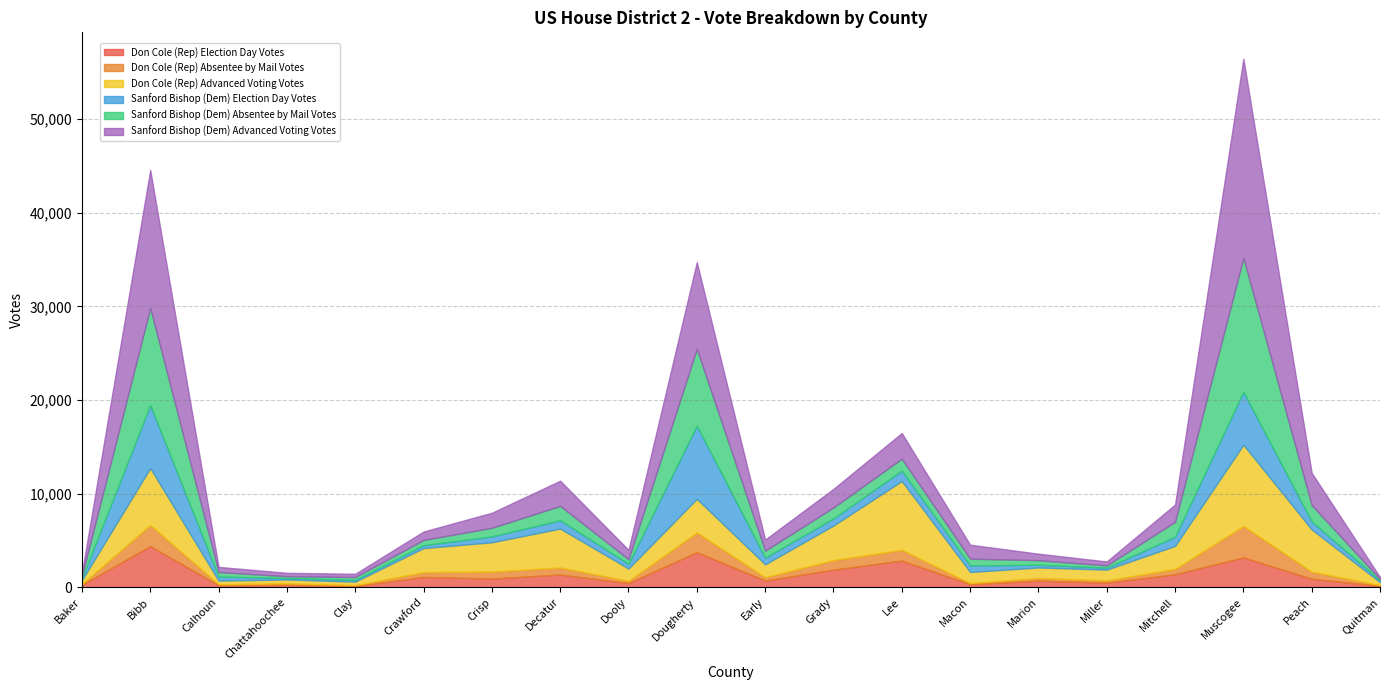

In Sanford Bishop (Dem) Absentee by Mail Votes, how many points are higher than both neighbors (excluding endpoints)?

5